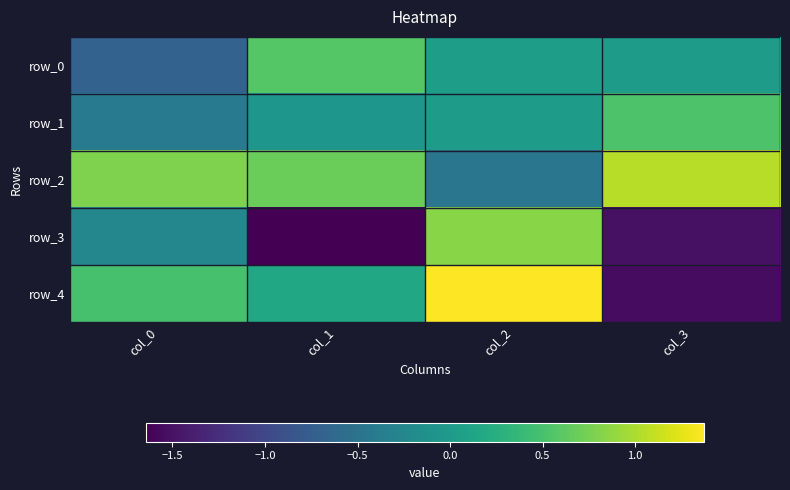

List the labels in order of row_3 value, smallest first.

col_1, col_3, col_0, col_2